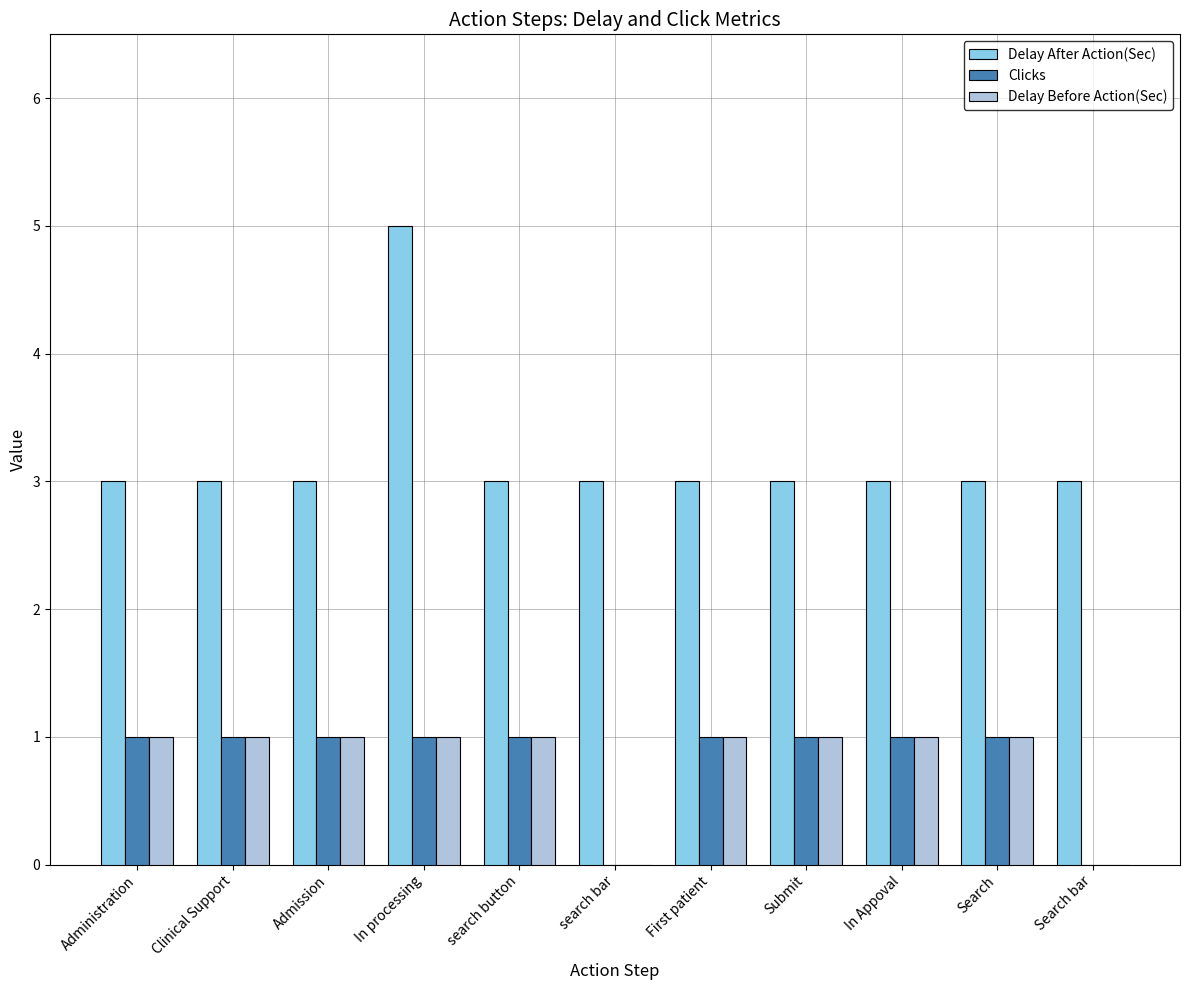

Read the Clicks value at search button.

1